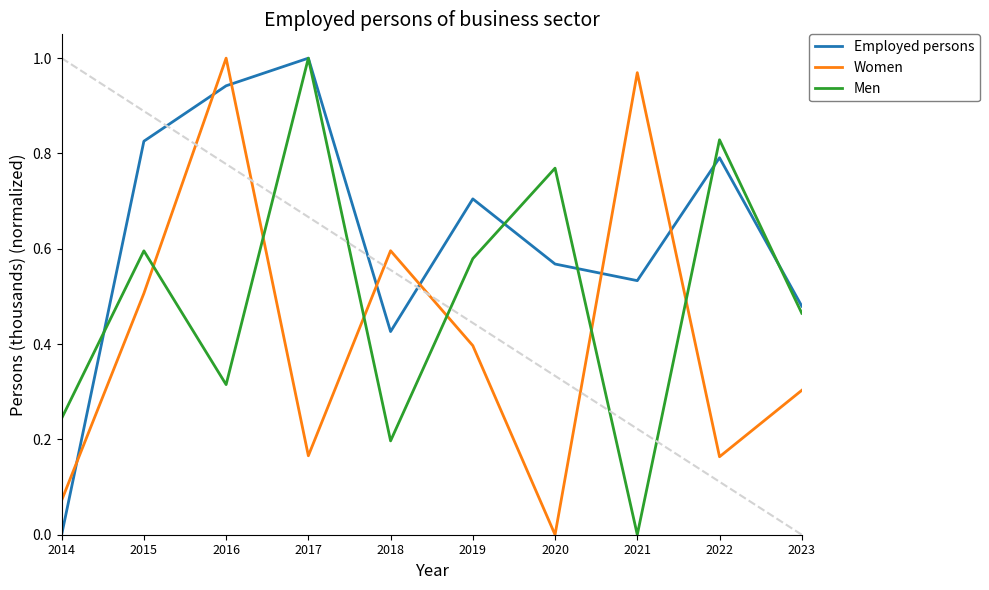

List the series in order of their overall mean, lowest first.

Women, Men, Employed persons